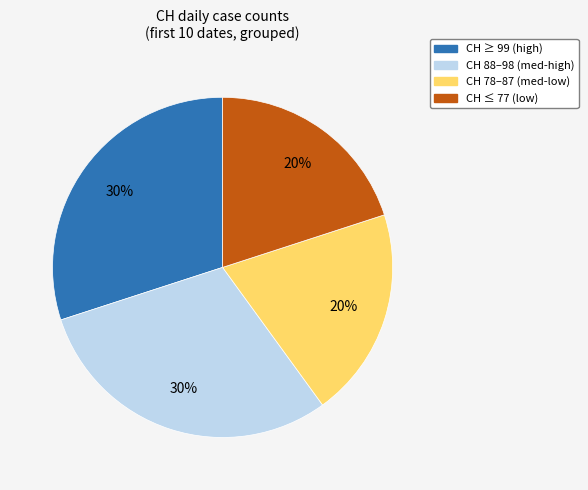

The CH 88–98 (med-high) slice represents 23% of the pie. True or false?

False